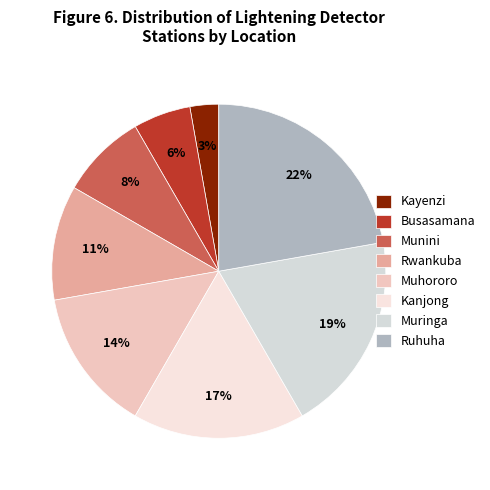

Which slice is the smallest?

Kayenzi